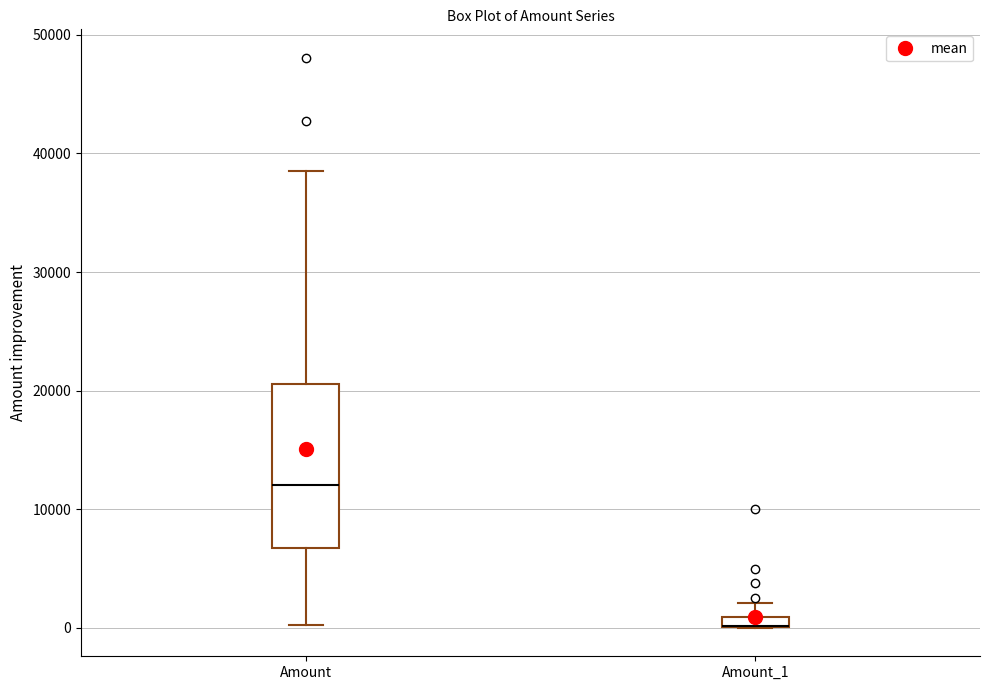

Where is the upper edge of the box for Amount on the y-axis? The values are not printed on the chart, so give them approximately, as read against the axis.

21000